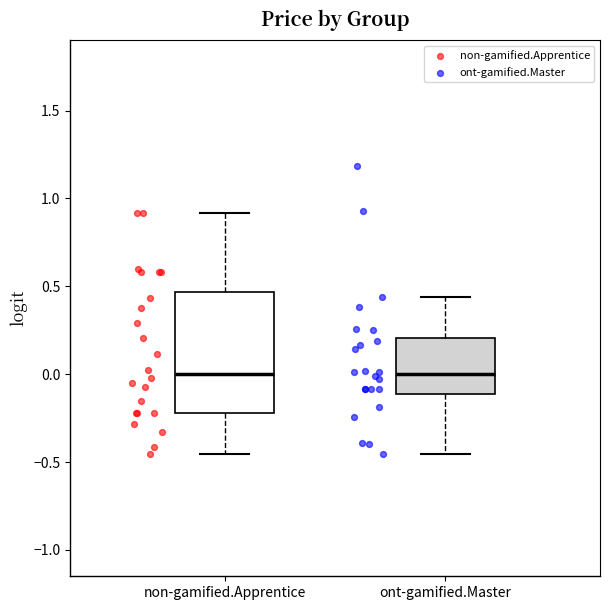

Reading left to right, read every box against the y-axis: the position of its median line, the range the box covers, and the ends of its whiskers. The values are not printed on the chart, so give them approximately, as read against the axis.

non-gamified.Apprentice: median 0.00, box -0.20 to 0.45, whiskers -0.45 to 0.90
ont-gamified.Master: median 0.00, box -0.10 to 0.20, whiskers -0.45 to 0.45